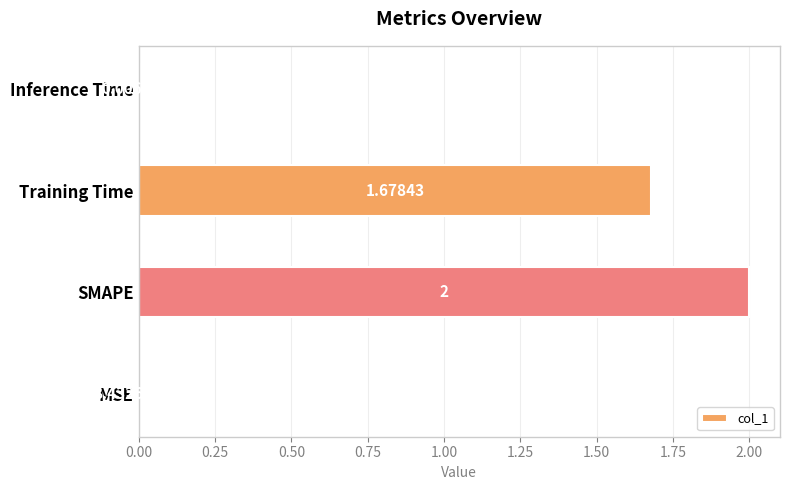

Which label corresponds to the largest value in the chart?

SMAPE